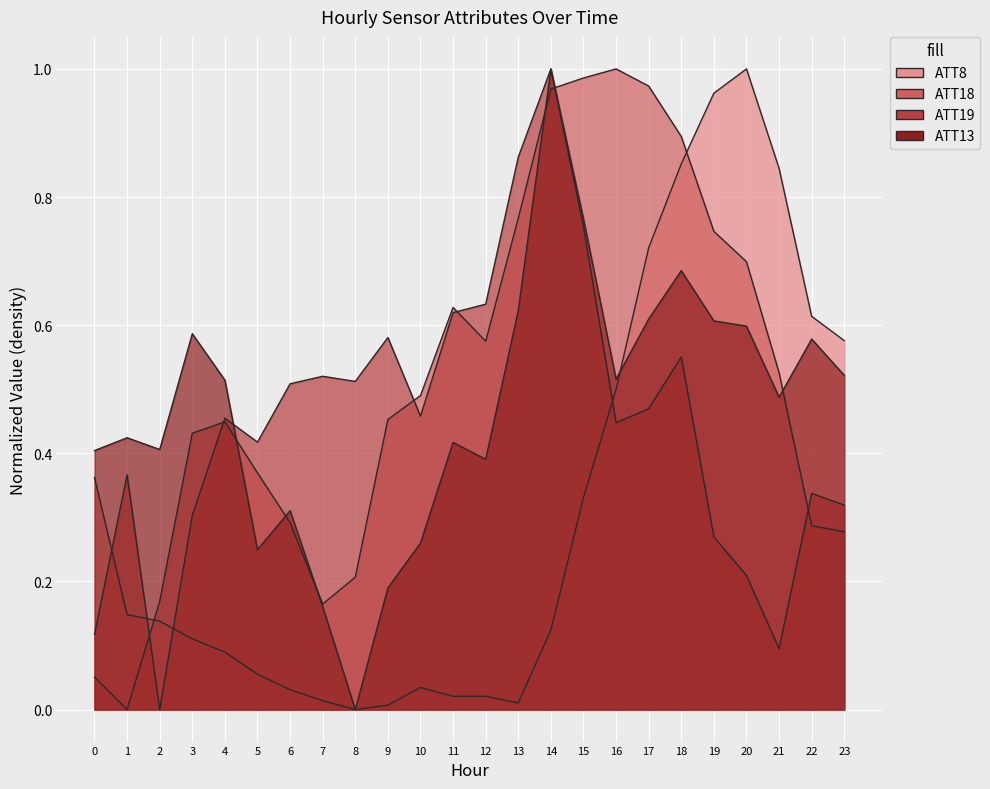

Which series changed the most between 9 and 16?

ATT18